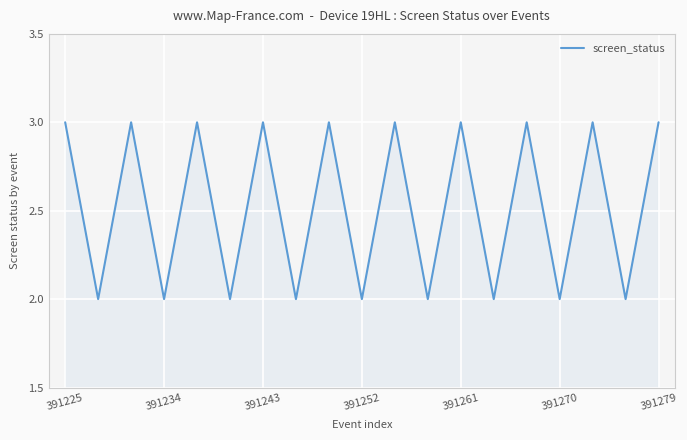

How many lines are shown in the chart?

1